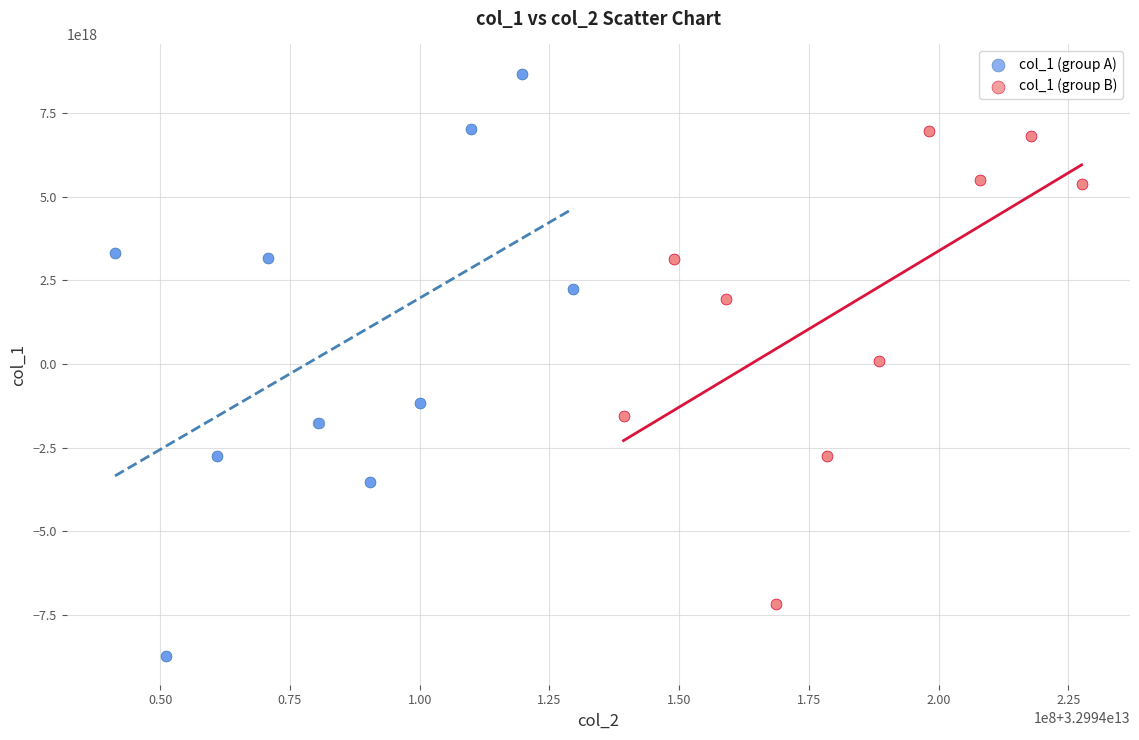

Which series reaches the maximum Y coordinate?

col_1 (group A)